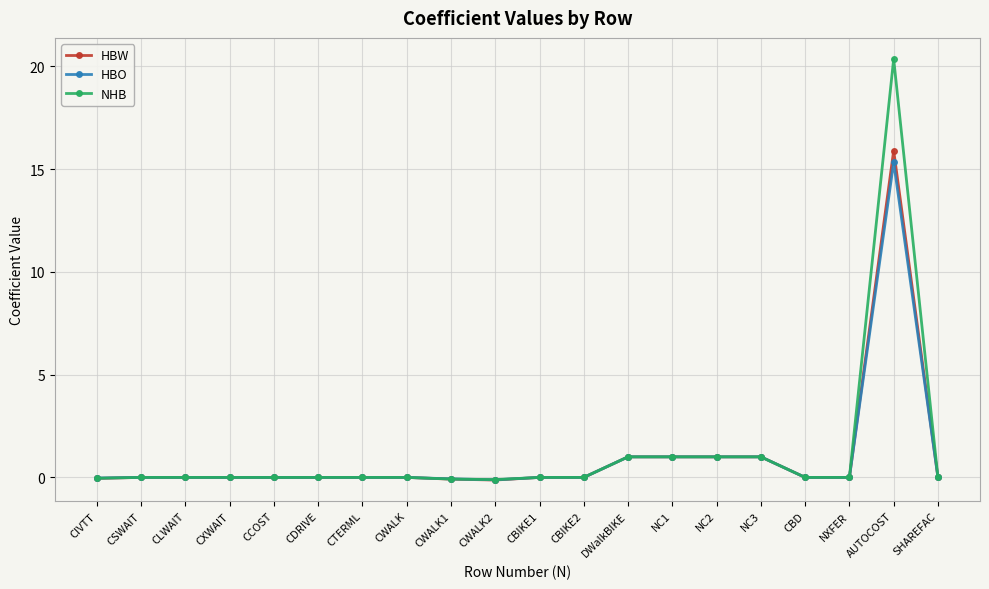

True or false: HBW has more than 0 interior local peaks.

True